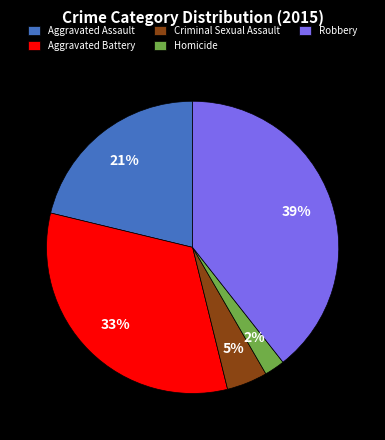

Between Aggravated Assault and Homicide, which is larger?

Aggravated Assault